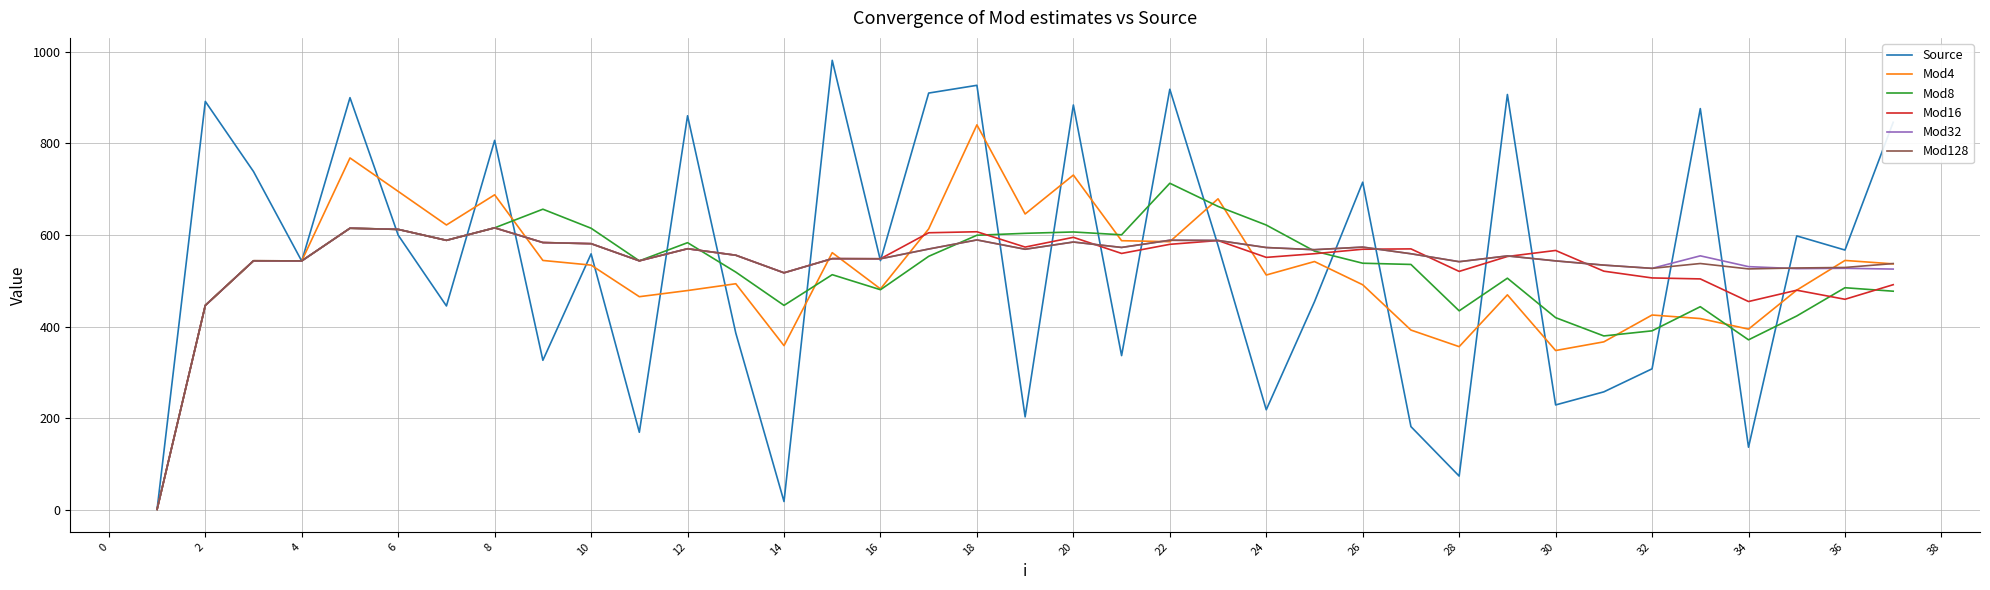

Which series has the largest range (max minus min)?

Source